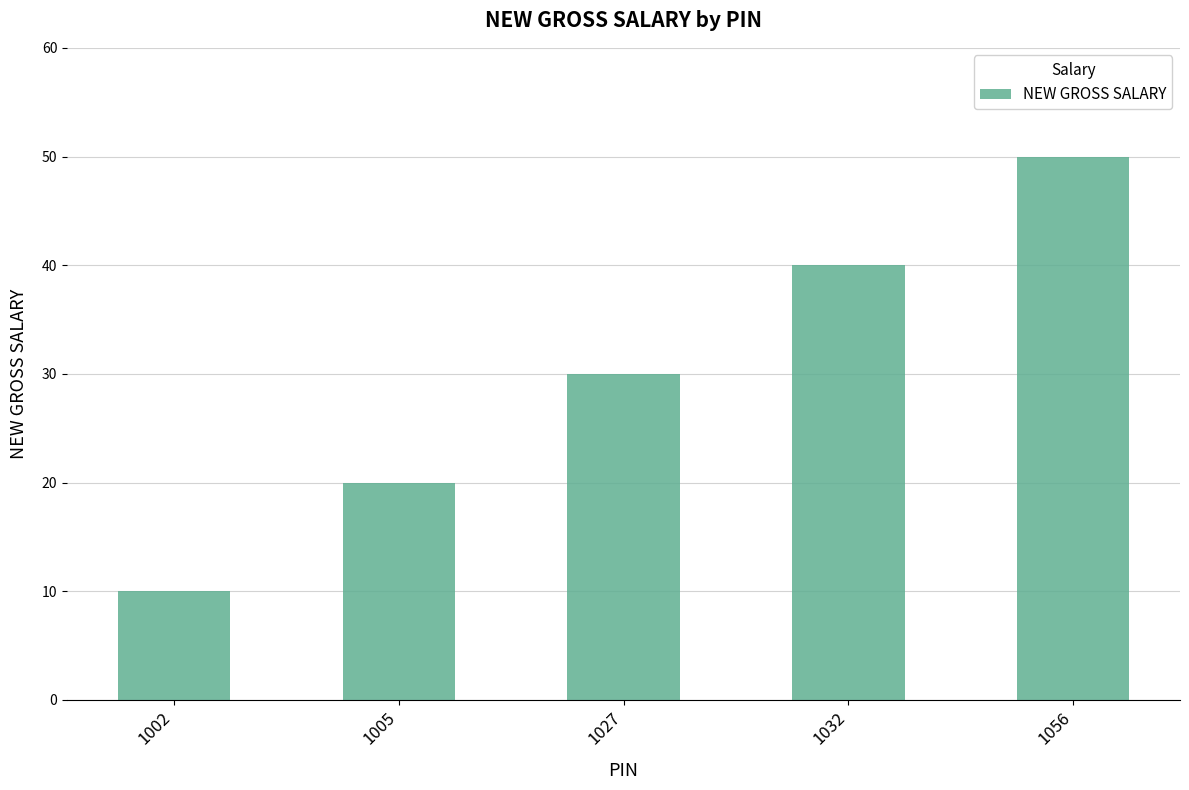

What is the difference between the second highest and minimum values?

30